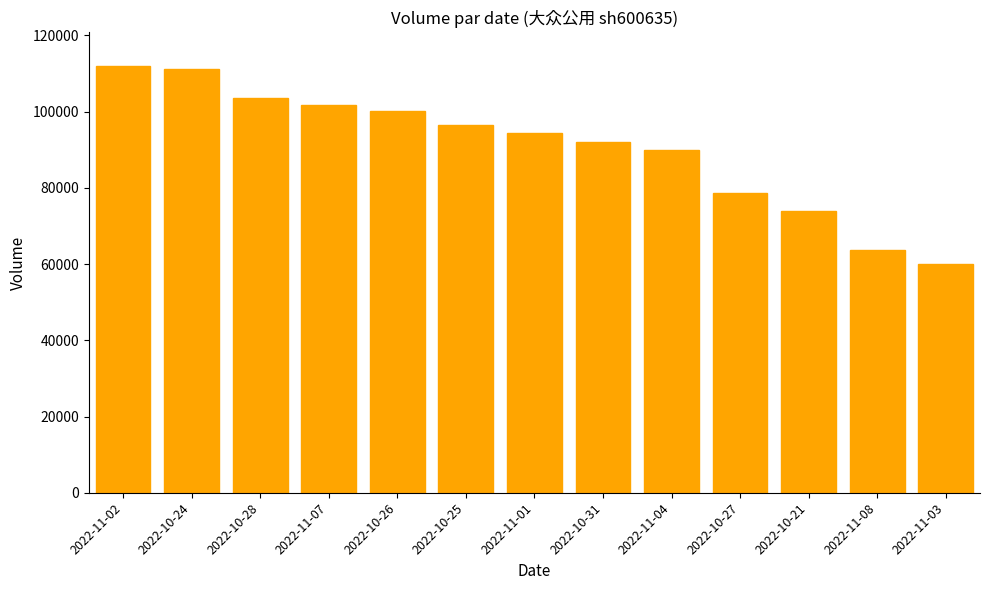

What is the change in value from 2022-11-07 to 2022-11-03?

-41694